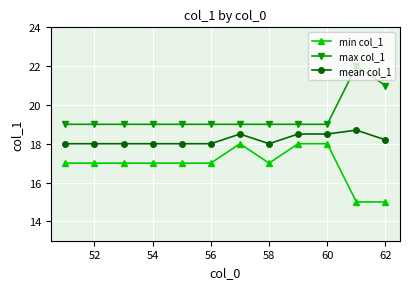

Rank the series by their maximum value, from highest to lowest.

max col_1, mean col_1, min col_1